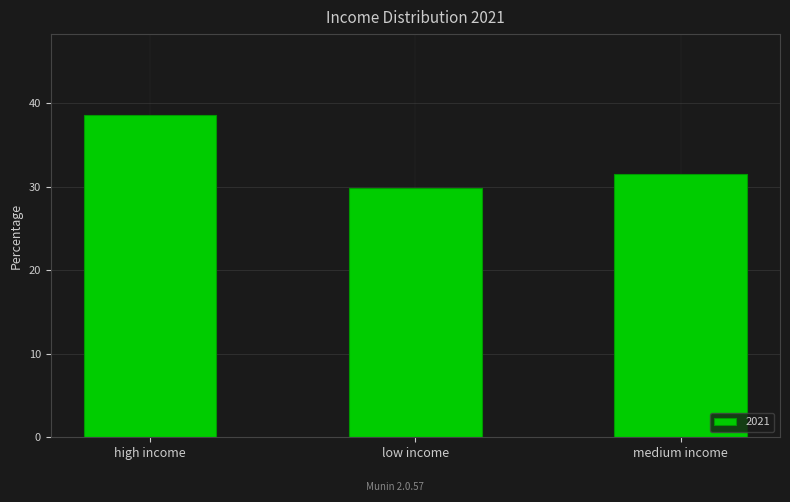

Reading left to right, what are all the values shown in this chart?

38.6	29.9	31.5